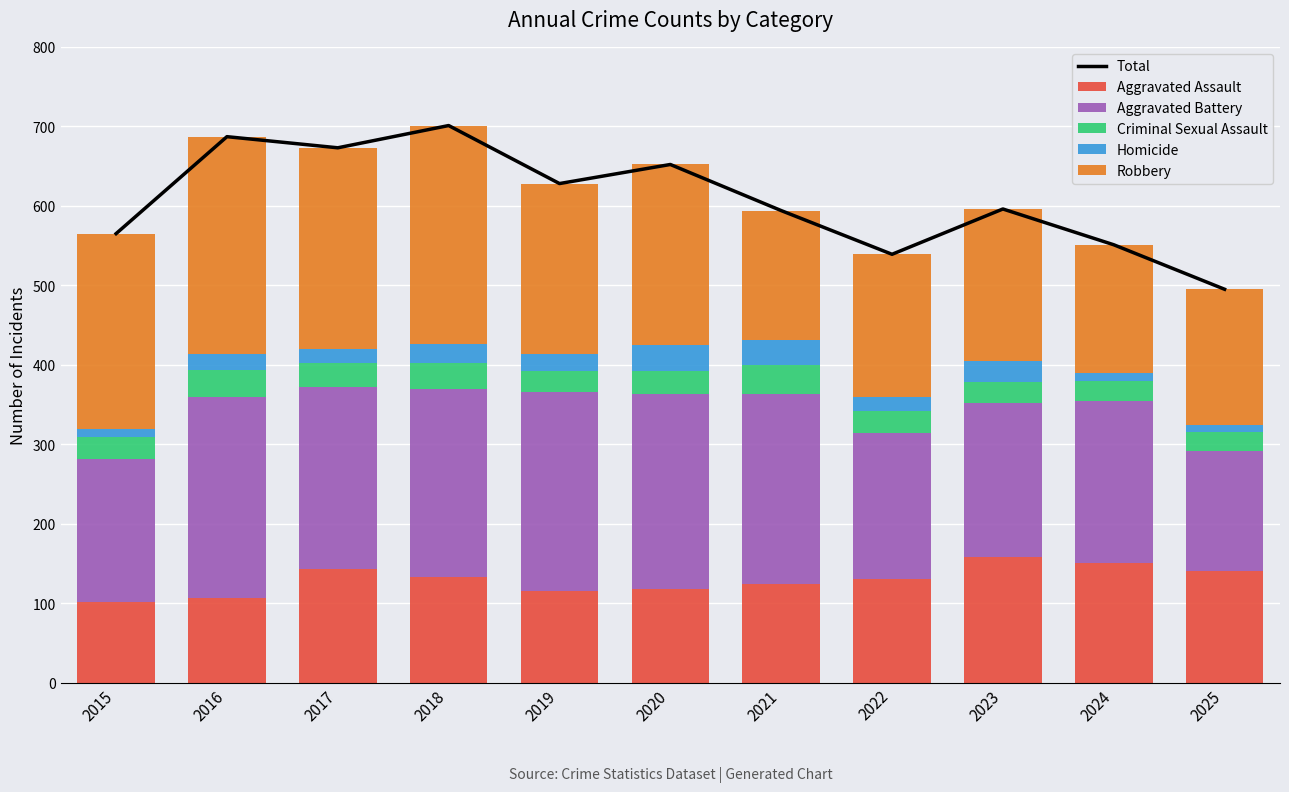

Reading left to right, what are all the values shown in this chart?

Total: 2015=565	2016=687	2017=673	2018=701	2019=628	2020=652	2021=594	2022=539	2023=596	2024=551	2025=495
Aggravated Assault: 2015=101	2016=106	2017=143	2018=133	2019=115	2020=118	2021=124	2022=130	2023=158	2024=150	2025=141
Aggravated Battery: 2015=181	2016=253	2017=229	2018=237	2019=251	2020=245	2021=239	2022=184	2023=194	2024=205	2025=150
Criminal Sexual Assault: 2015=27	2016=35	2017=30	2018=32	2019=26	2020=29	2021=37	2022=28	2023=26	2024=24	2025=25
Homicide: 2015=10	2016=20	2017=18	2018=24	2019=22	2020=33	2021=31	2022=18	2023=27	2024=11	2025=8
Robbery: 2015=246	2016=273	2017=253	2018=275	2019=214	2020=227	2021=163	2022=179	2023=191	2024=161	2025=171